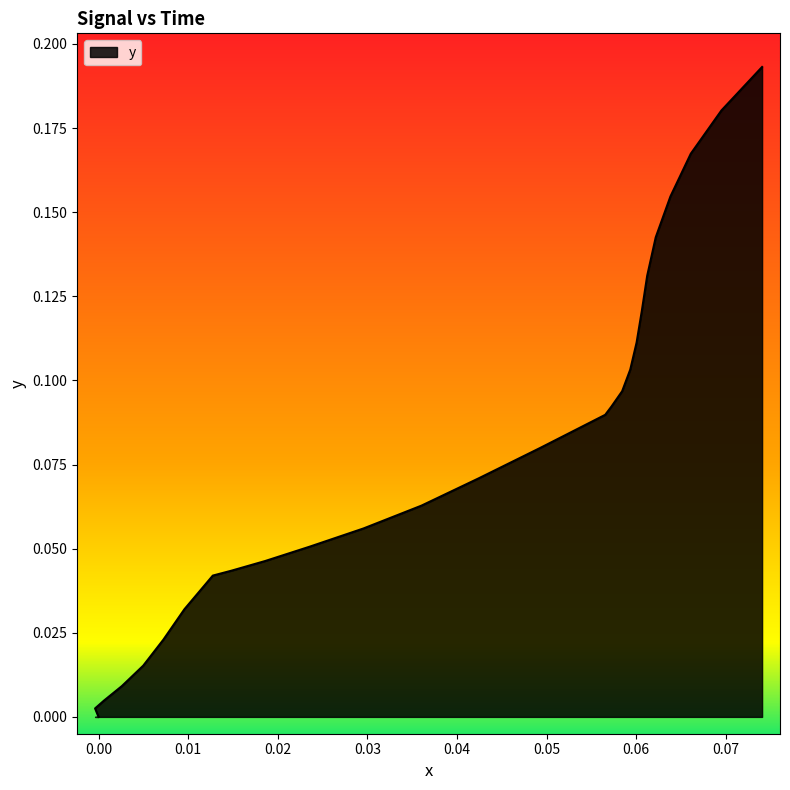

What is the label of the 5th point from the left?

0.03